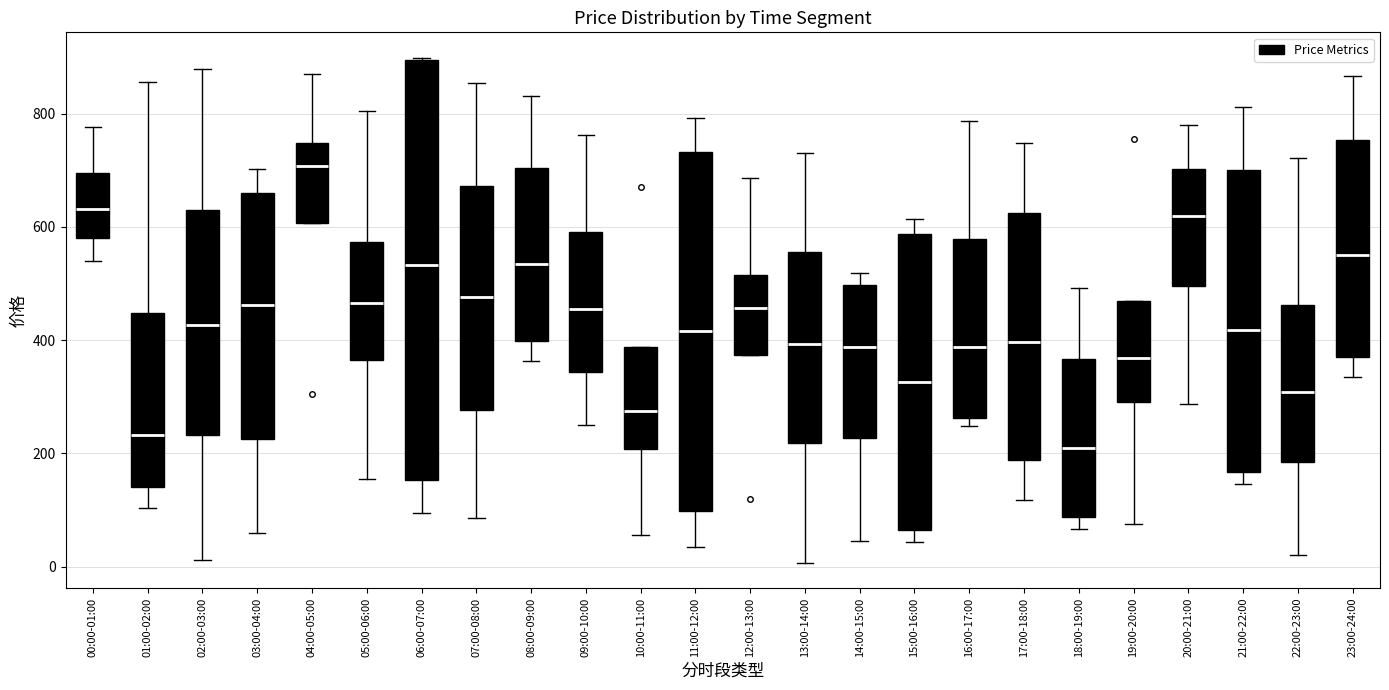

Reading left to right, transcribe this box plot: for each box, give where its median line is, the range the box spans, and where its two whiskers end, as read against the y-axis. The values are not printed on the chart, so give them approximately, as read against the axis.

00:00-01:00: median 640, box 580 to 700, whiskers 540 to 780
01:00-02:00: median 240, box 140 to 440, whiskers 100 to 860
02:00-03:00: median 420, box 240 to 640, whiskers 20 to 880
03:00-04:00: median 460, box 220 to 660, whiskers 60 to 700
04:00-05:00: median 700, box 600 to 740, whiskers 600 to 860
05:00-06:00: median 460, box 360 to 580, whiskers 160 to 800
06:00-07:00: median 540, box 160 to 900, whiskers 100 to 900
07:00-08:00: median 480, box 280 to 680, whiskers 80 to 860
08:00-09:00: median 540, box 400 to 700, whiskers 360 to 840
09:00-10:00: median 460, box 340 to 600, whiskers 240 to 760
10:00-11:00: median 280, box 200 to 380, whiskers 60 to 380
11:00-12:00: median 420, box 100 to 740, whiskers 40 to 800
12:00-13:00: median 460, box 380 to 520, whiskers 380 to 680
13:00-14:00: median 400, box 220 to 560, whiskers 0 to 740
14:00-15:00: median 380, box 220 to 500, whiskers 40 to 520
15:00-16:00: median 320, box 60 to 580, whiskers 40 to 620
16:00-17:00: median 380, box 260 to 580, whiskers 240 to 780
17:00-18:00: median 400, box 180 to 620, whiskers 120 to 740
18:00-19:00: median 200, box 80 to 360, whiskers 60 to 500
19:00-20:00: median 360, box 300 to 460, whiskers 80 to 460
20:00-21:00: median 620, box 500 to 700, whiskers 280 to 780
21:00-22:00: median 420, box 160 to 700, whiskers 140 to 820
22:00-23:00: median 300, box 180 to 460, whiskers 20 to 720
23:00-24:00: median 540, box 380 to 760, whiskers 340 to 860